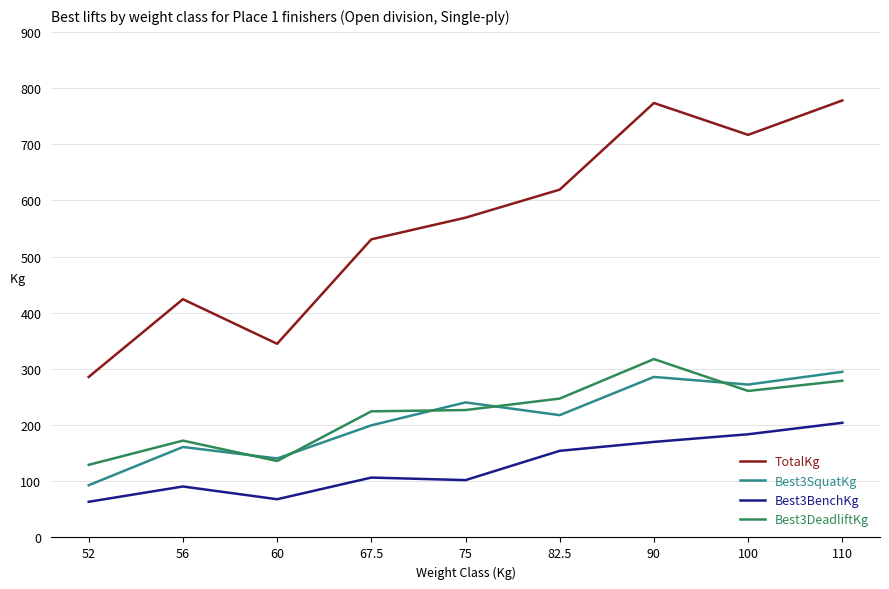

Does the chart display data point markers on the line(s)?

No